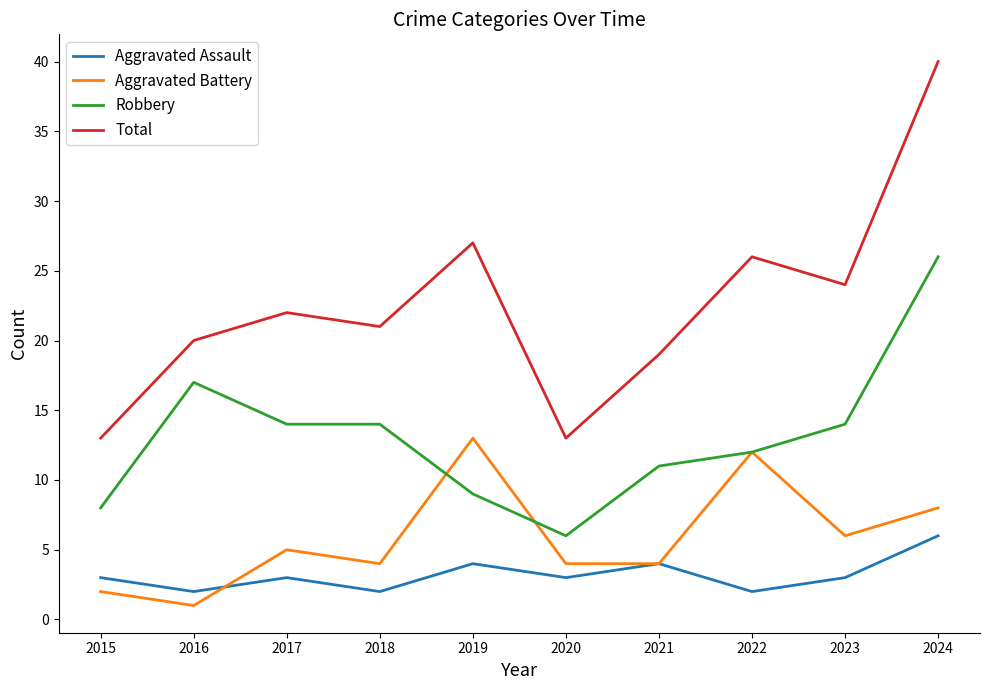

At which category is the sum across all series the highest?

2024